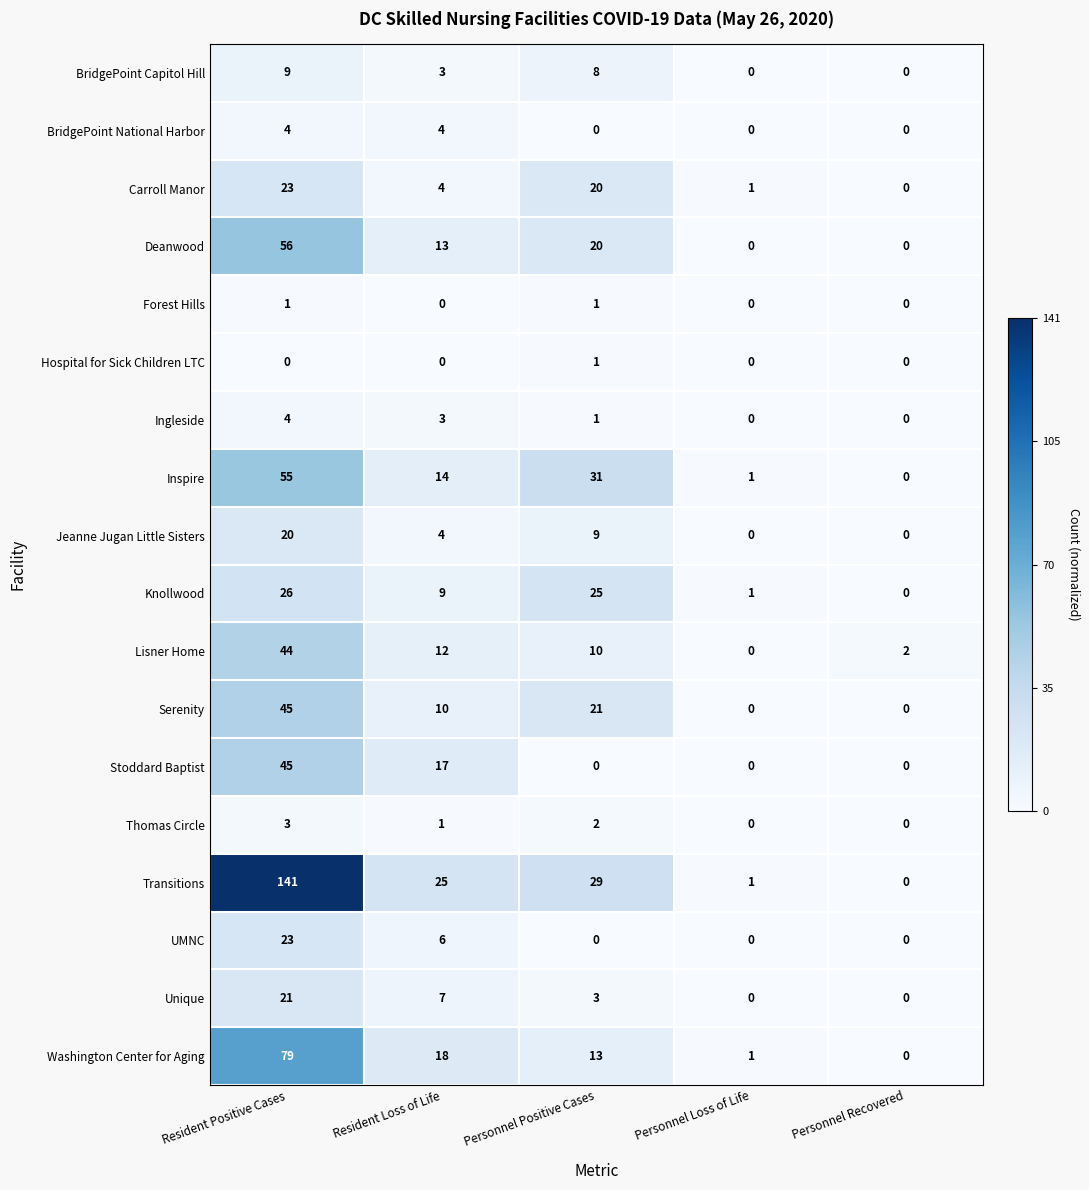

The Carroll Manor series shows 34 at Resident Positive Cases. True or false?

False